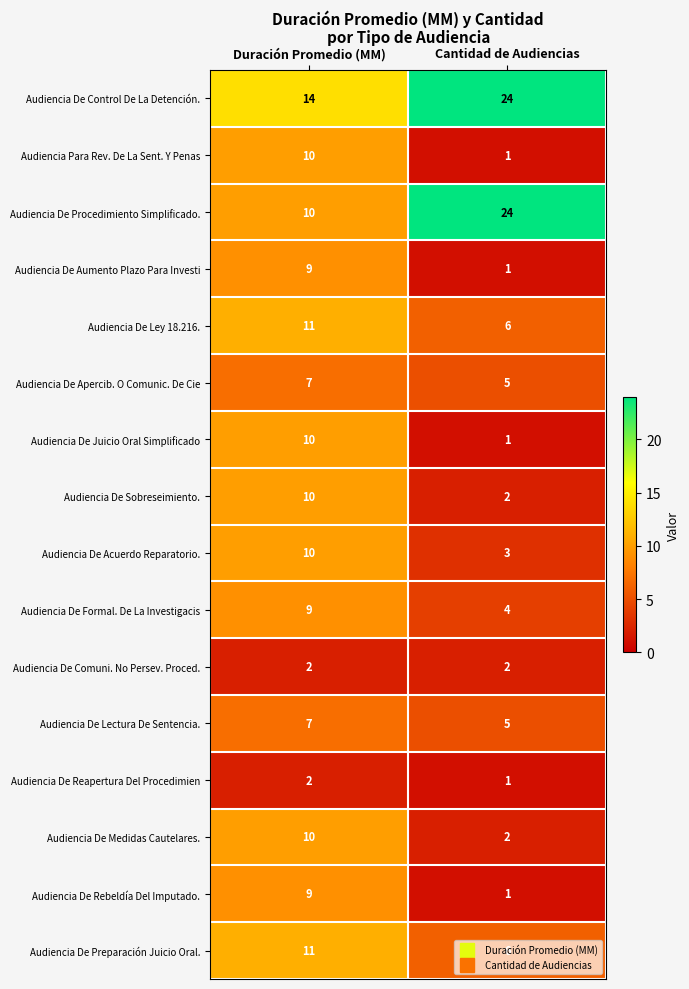

Rank the categories by Audiencia De Apercib. O Comunic. De Cie value from lowest to highest.

Cantidad de Audiencias, Duración Promedio (MM)